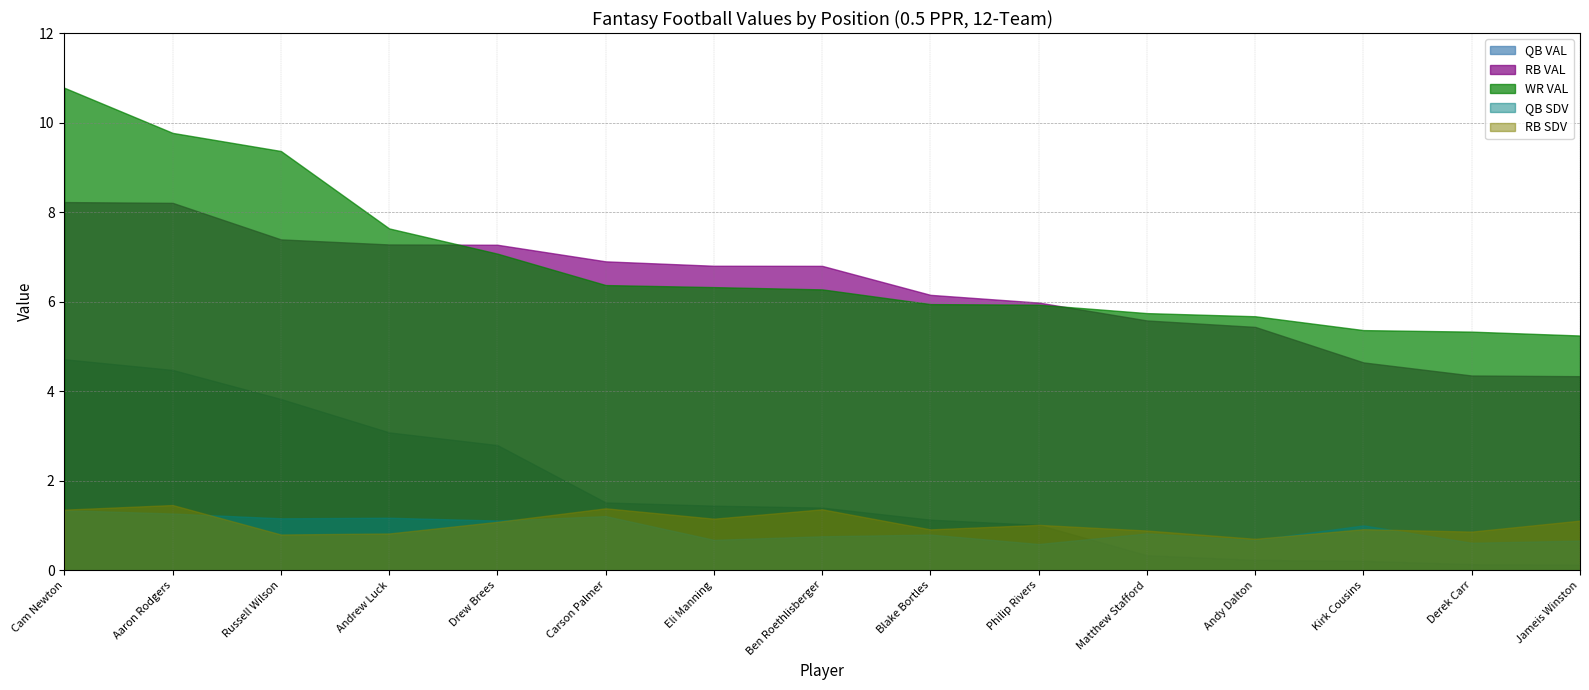

How many values in the RB VAL series exceed 6?

9